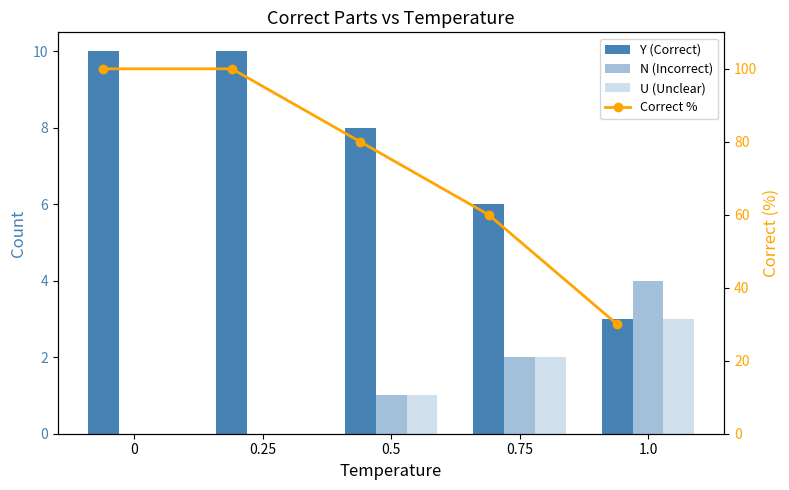

What value does the U (Unclear) series have at 0.75?

2